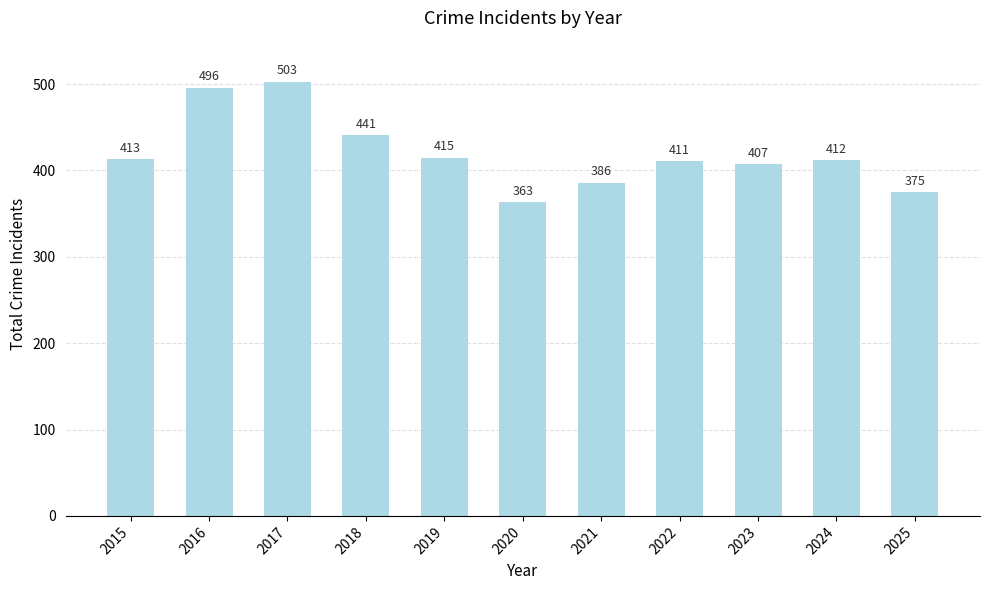

What is the maximum value shown in the chart?

503